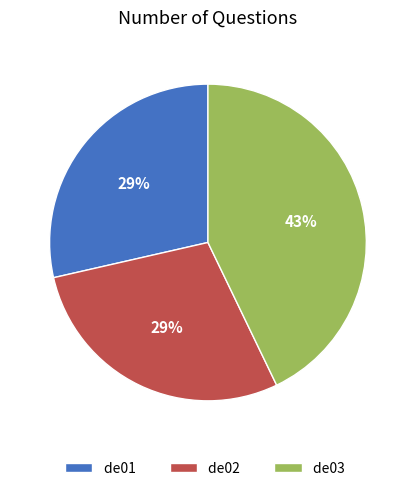

What is the ratio of the value at de01 to the value at de03?

0.7